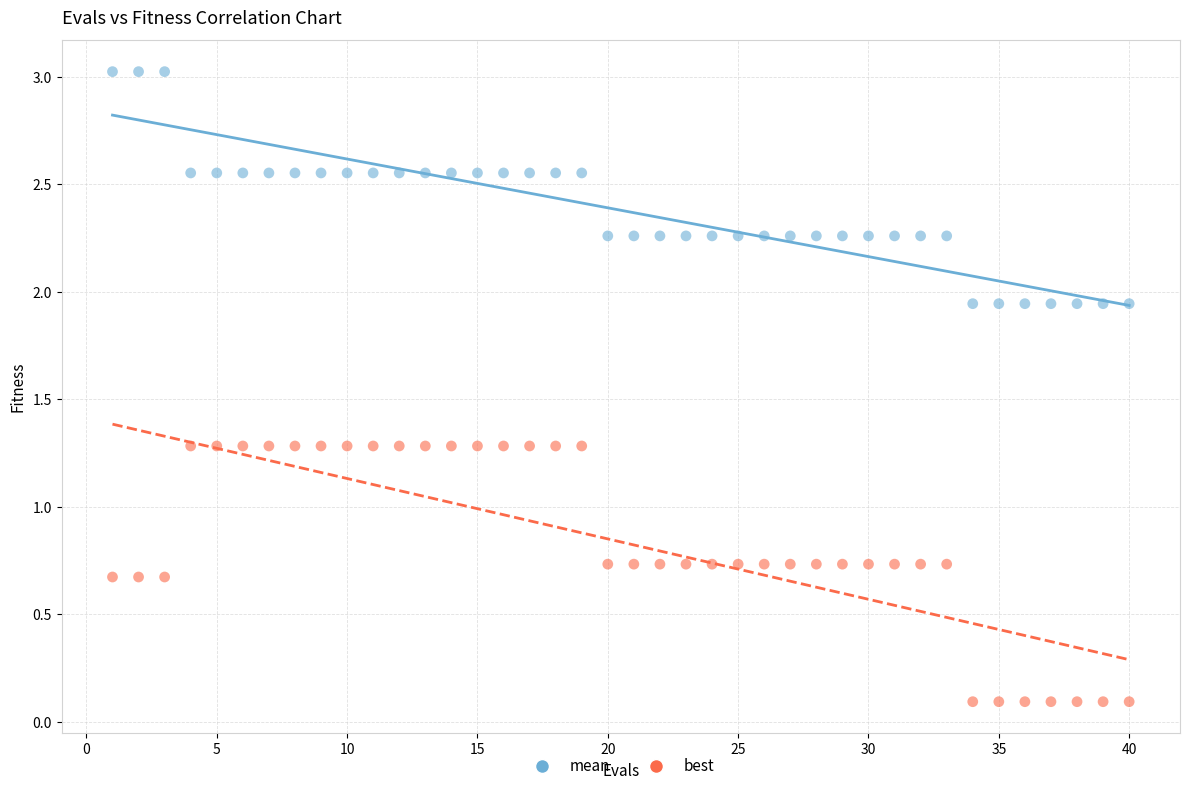

Across all data points, what is the range of Y values (max minus min)?

2.9